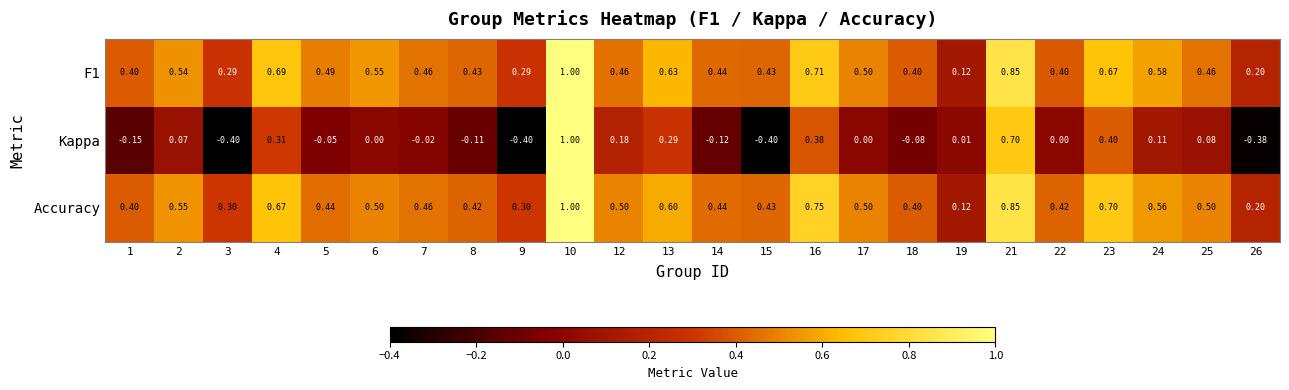

How many series are shown in this chart?

3